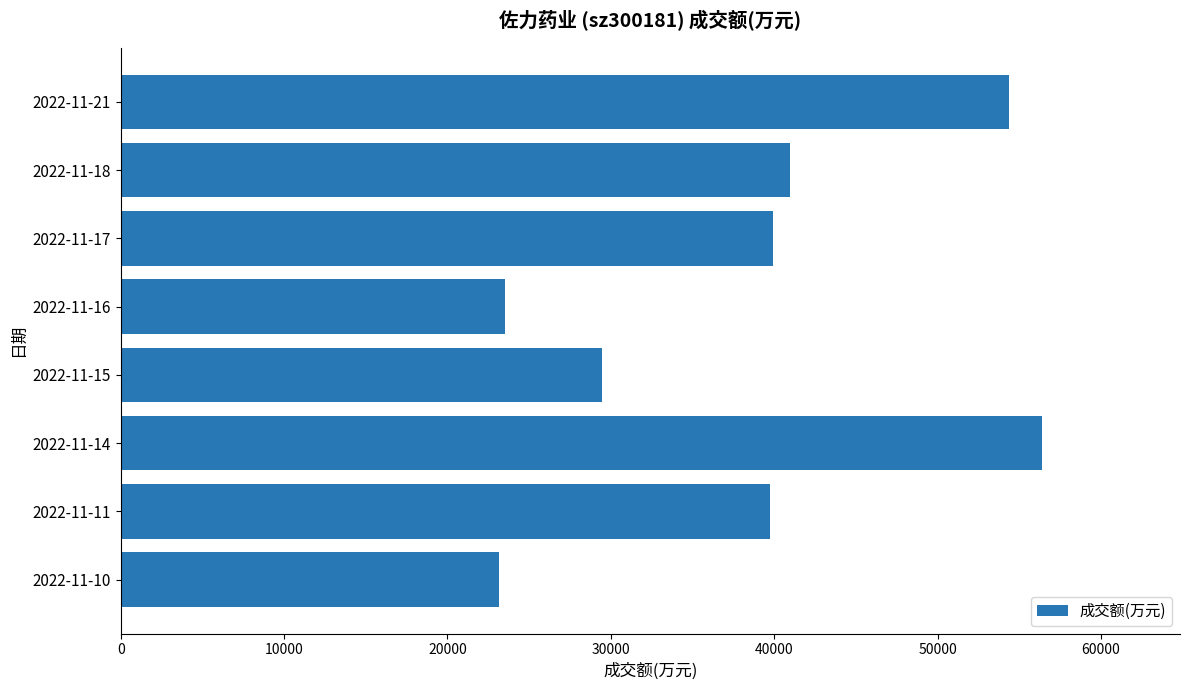

The value at 2022-11-16 is 23522. True or false?

True